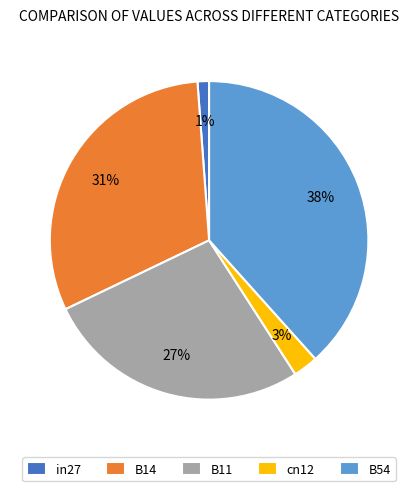

Does any single category account for the majority?

No